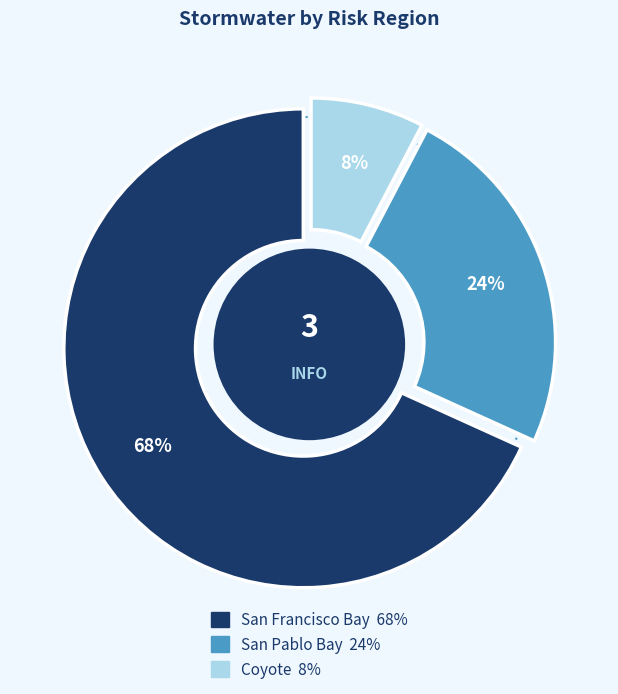

Which category has the biggest portion of the pie?

San Francisco Bay